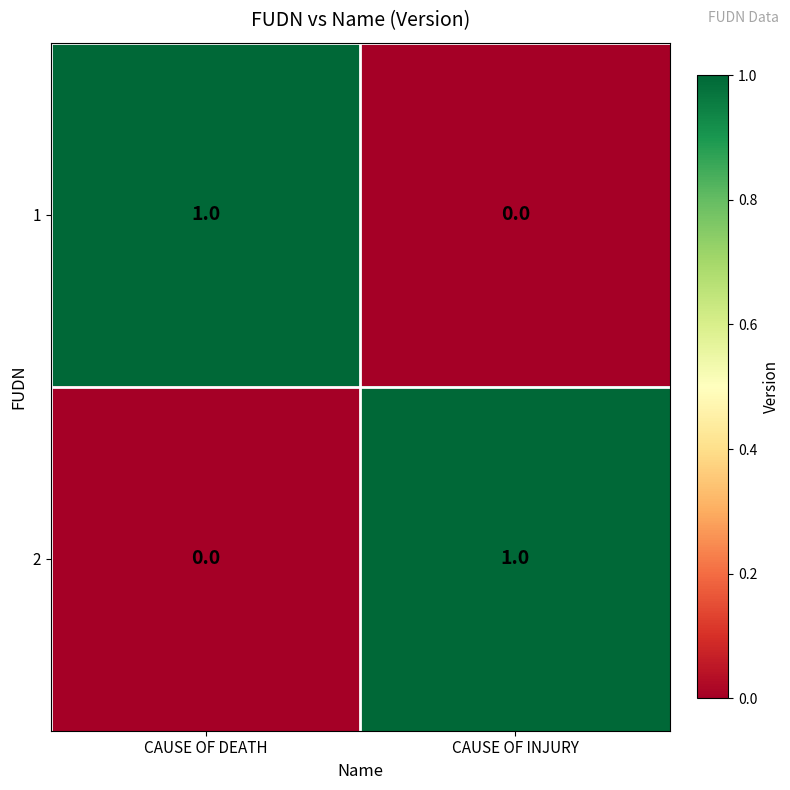

The value of 1 at CAUSE OF INJURY is 0. True or false?

True